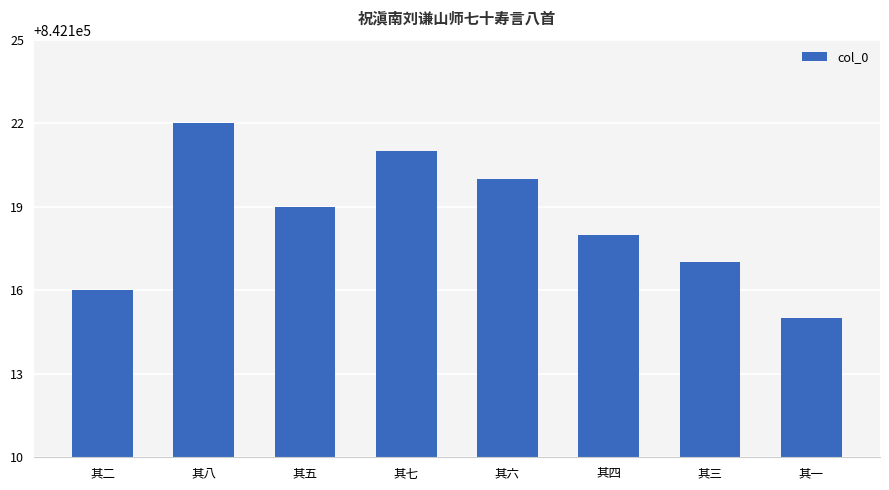

Count the number of categories in the chart.

8